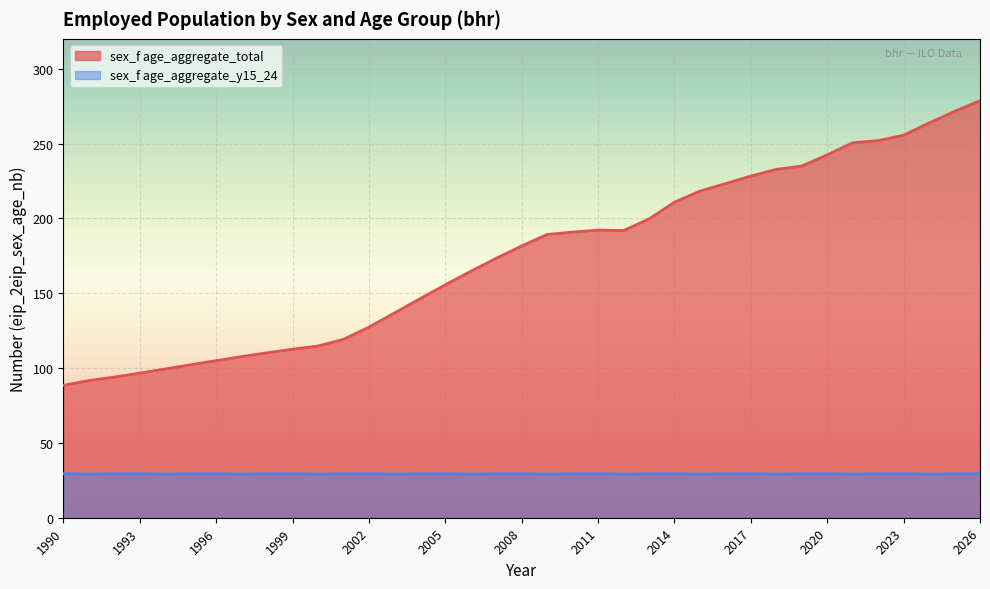

True or false: sex_f age_aggregate_total and sex_f age_aggregate_y15_24 cross at least once.

False